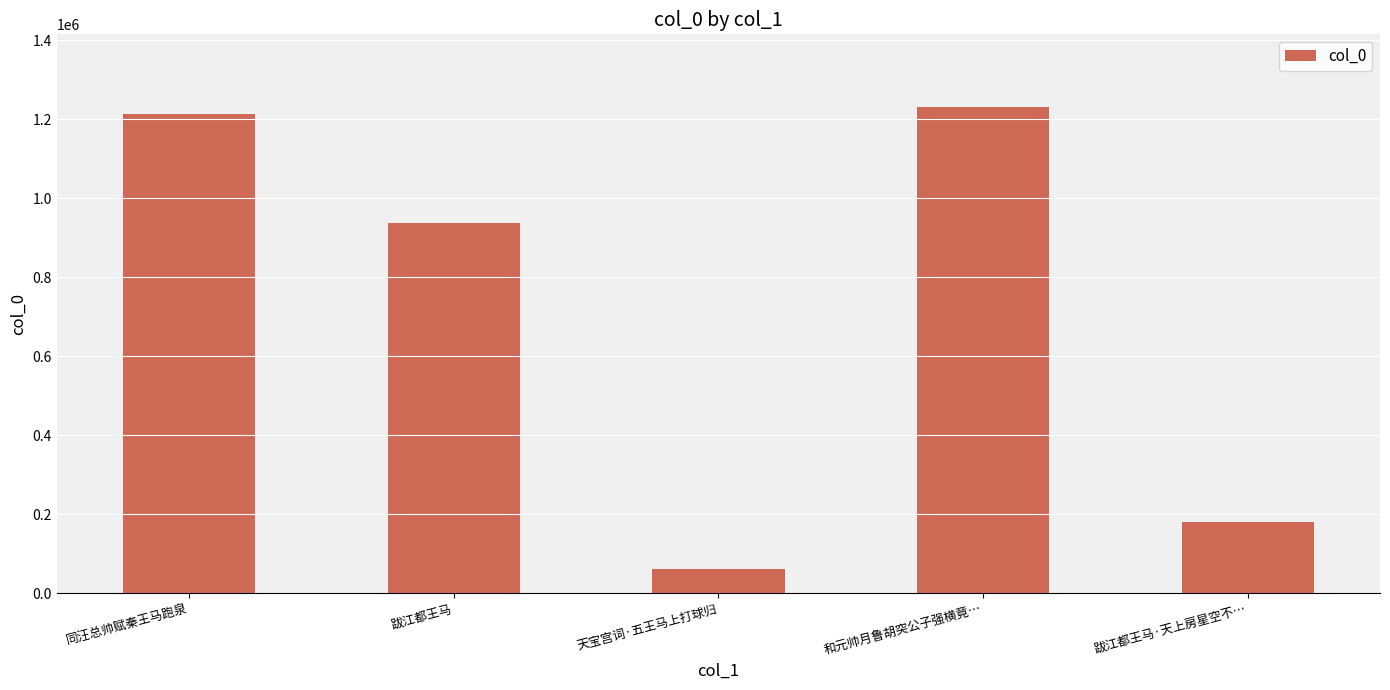

List the labels in order of value, largest first.

和元帅月鲁胡突公子强横竟…, 同汪总帅赋秦王马跑泉, 跋江都王马, 跋江都王马·天上房星空不…, 天宝宫词·五王马上打球归